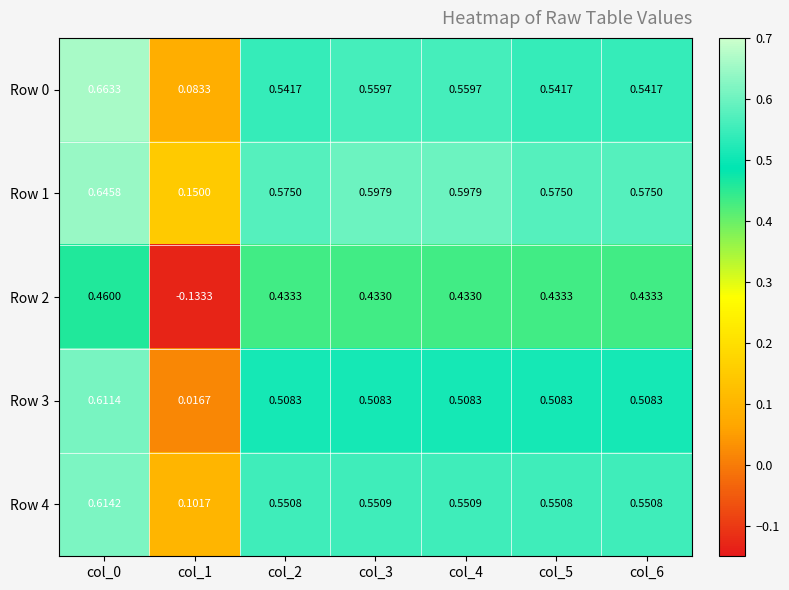

Is the value of Row 0 at col_4 greater than the value of Row 2 at col_3?

Yes